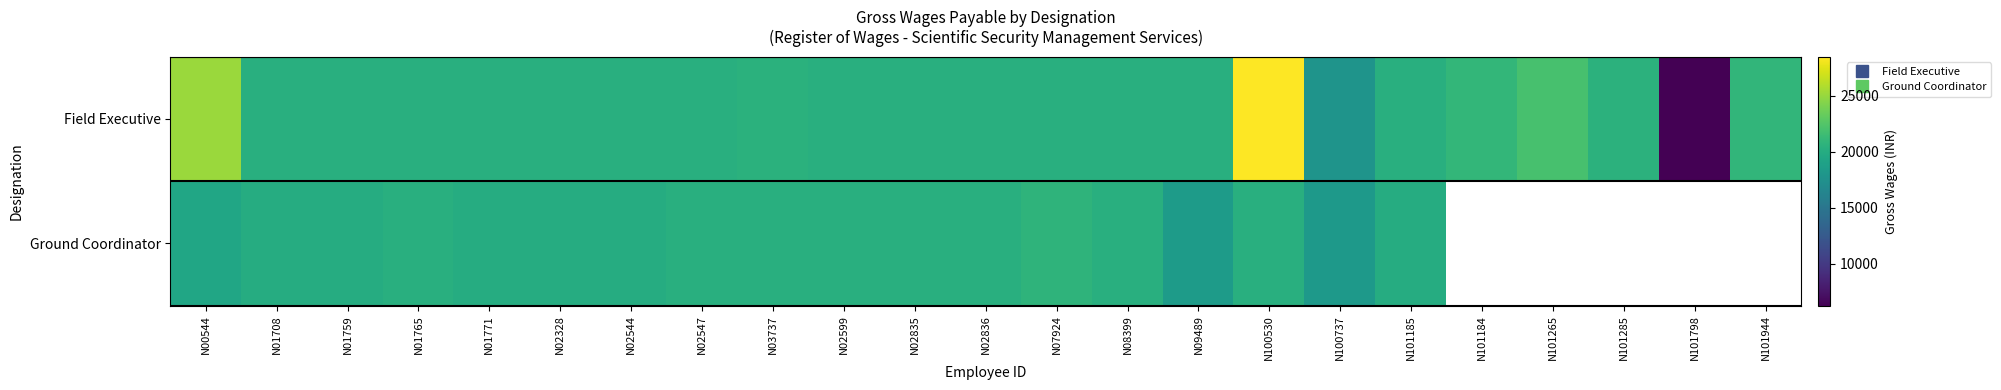

Where does the Field Executive series first go above 20273?

N00544